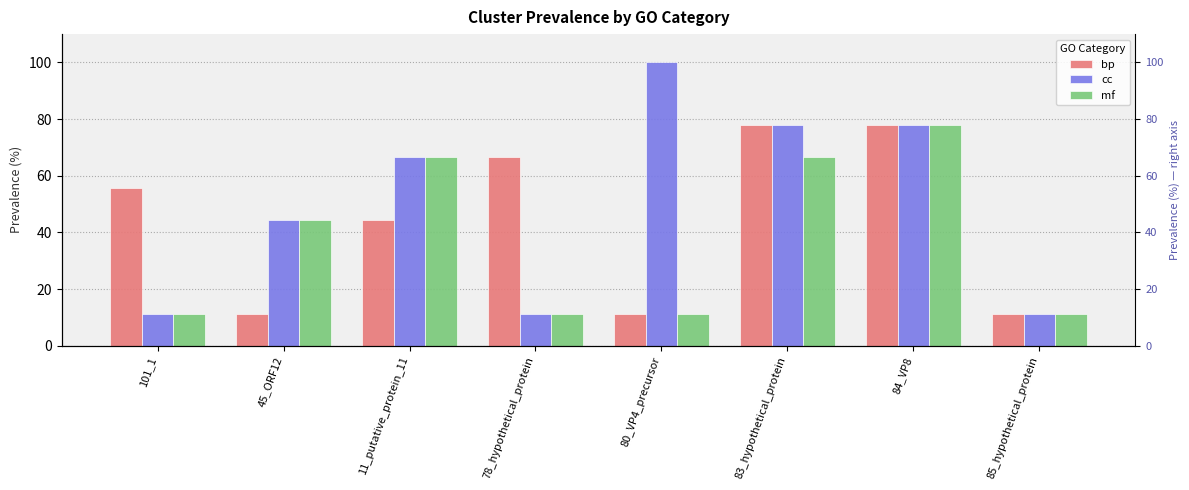

Does the chart contain stacked bars?

No